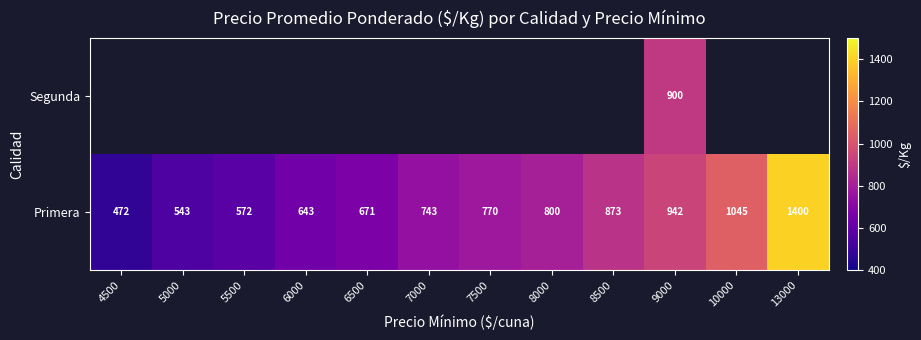

Is it true that Primera equals 210.0 at 8000?

False